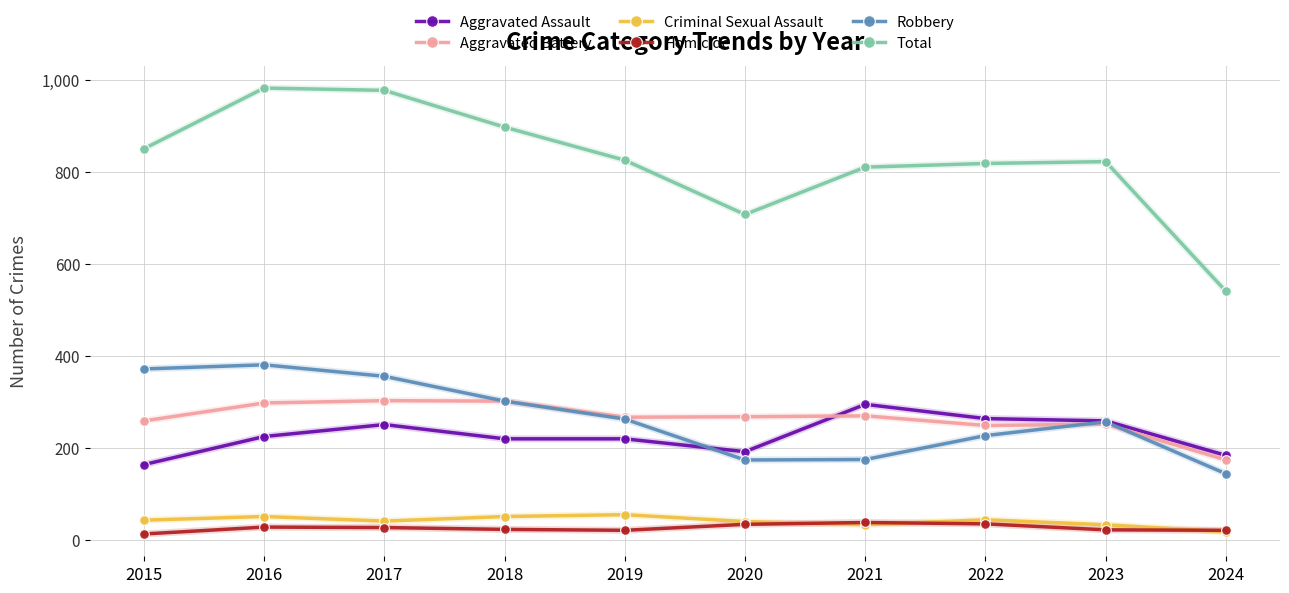

The Aggravated Assault series shows 58 at 2020. True or false?

False